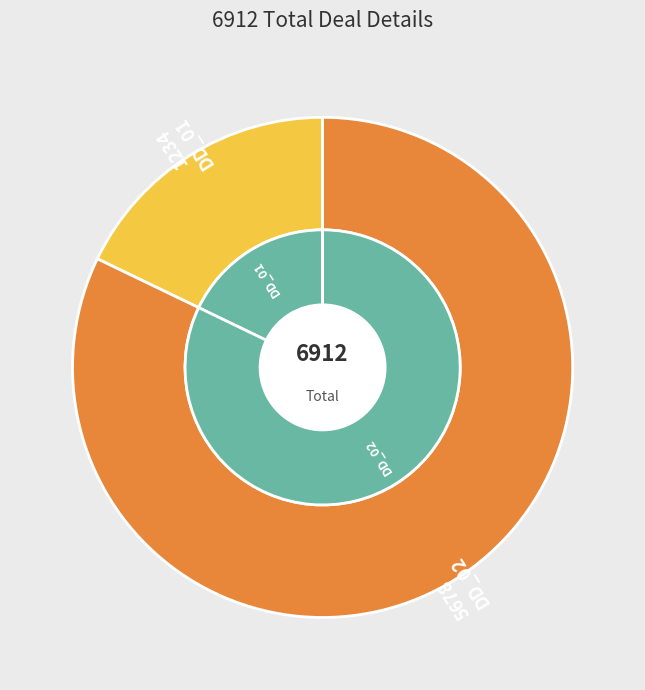

What is the ratio of the value at DD_02 to the value at DD_01?

4.6